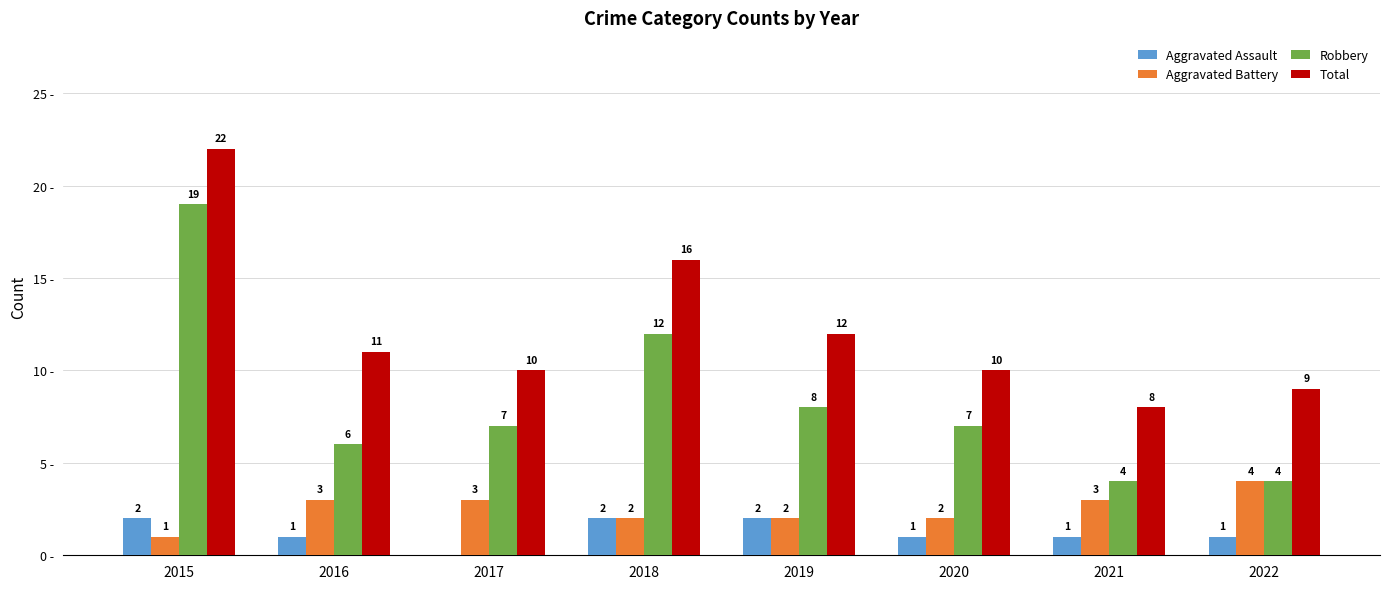

What are all the series names shown in the legend?

Aggravated Assault, Aggravated Battery, Robbery, Total